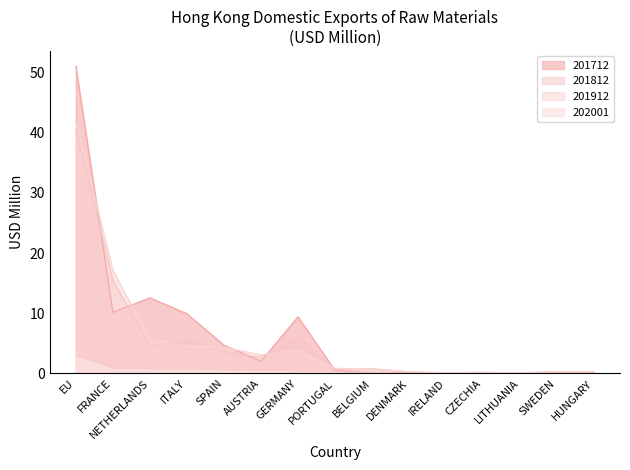

Reading right to left, extract all data points from this chart.

201712: HUNGARY=0.2	SWEDEN=0.3	LITHUANIA=0.1	CZECHIA=0.2	IRELAND=0.1	DENMARK=0.1	BELGIUM=0.1	PORTUGAL=0.5	GERMANY=9.4	AUSTRIA=2.0	SPAIN=4.7	ITALY=9.9	NETHERLANDS=12.6	FRANCE=10.2	EU=51.0
201812: HUNGARY=0.2	SWEDEN=0.2	LITHUANIA=0.1	CZECHIA=0.2	IRELAND=0.0	DENMARK=0.3	BELGIUM=0.8	PORTUGAL=0.7	GERMANY=6.1	AUSTRIA=2.7	SPAIN=3.6	ITALY=5.5	NETHERLANDS=4.5	FRANCE=15.5	EU=40.6
201912: HUNGARY=0.3	SWEDEN=0.3	LITHUANIA=0.1	CZECHIA=0.1	IRELAND=0.1	DENMARK=0.3	BELGIUM=0.7	PORTUGAL=0.9	GERMANY=3.9	AUSTRIA=3.1	SPAIN=4.3	ITALY=4.6	NETHERLANDS=5.7	FRANCE=17.1	EU=41.8
202001: HUNGARY=0.0	SWEDEN=0.0	LITHUANIA=0.0	CZECHIA=0.0	IRELAND=0.0	DENMARK=0.0	BELGIUM=0.0	PORTUGAL=0.1	GERMANY=0.2	AUSTRIA=0.3	SPAIN=0.4	ITALY=0.4	NETHERLANDS=0.6	FRANCE=0.6	EU=2.7